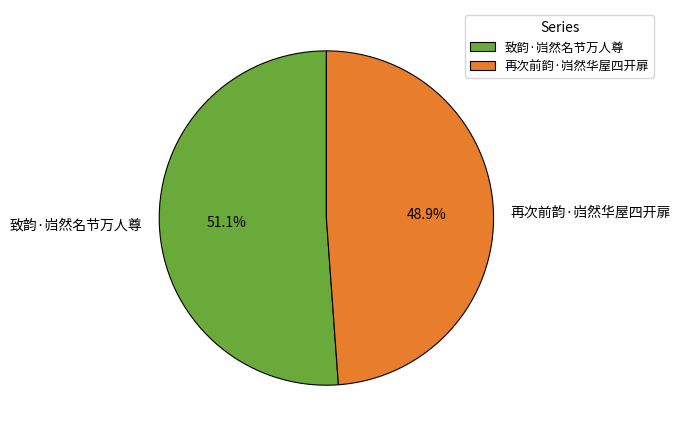

What percentage is the 再次前韵·岿然华屋四开扉 slice, to the nearest percent?

49%